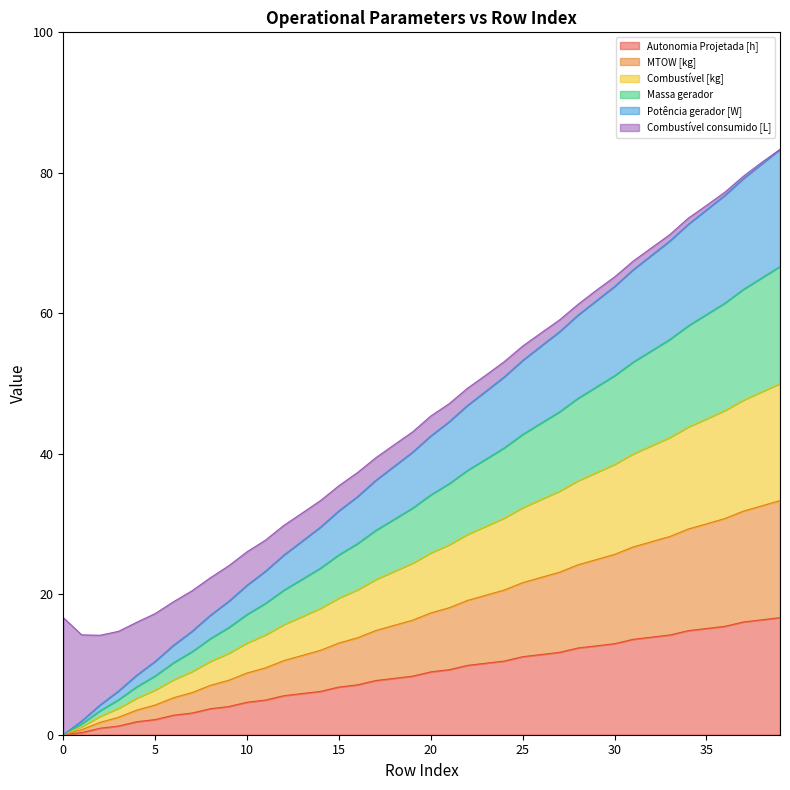

True or false: Massa gerador has a value of 32.4 at 15.

False